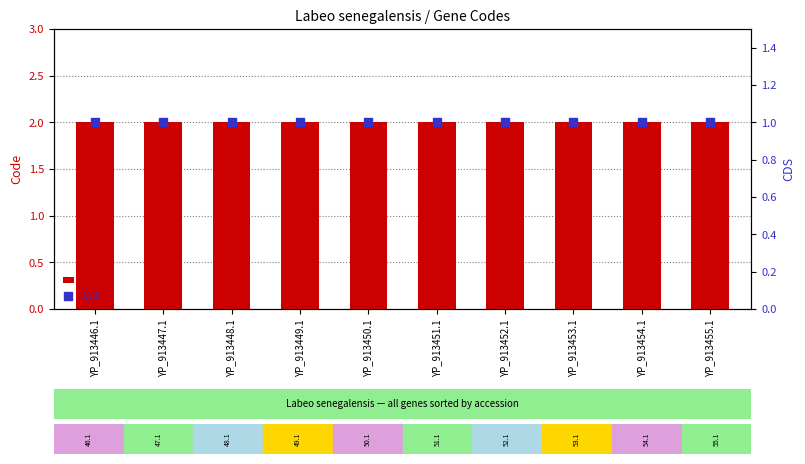

Which series reaches the minimum Y coordinate?

CDS